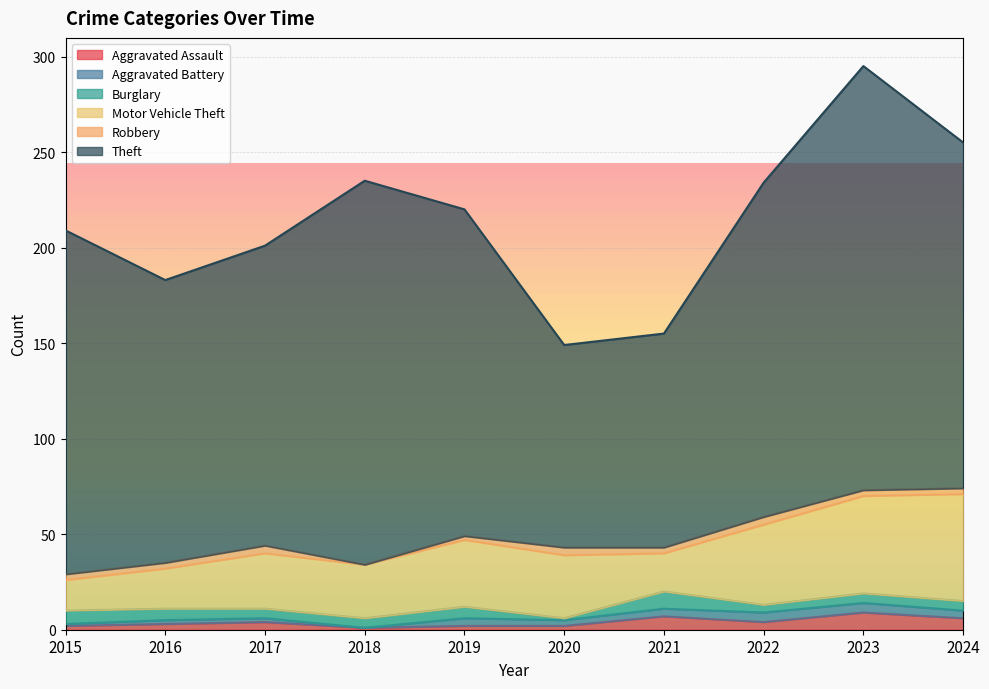

At which category does Motor Vehicle Theft reach its first local valley?

2018